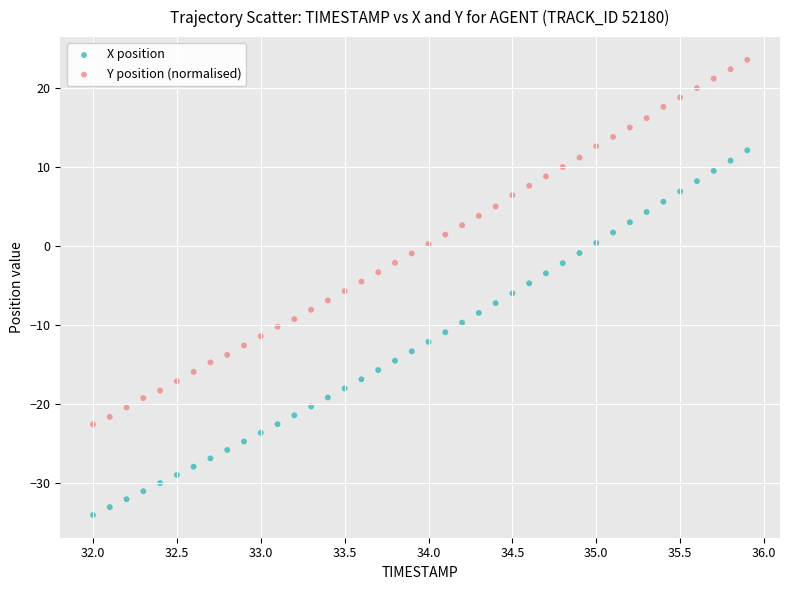

Which series contains the highest Y value?

Y position (normalised)